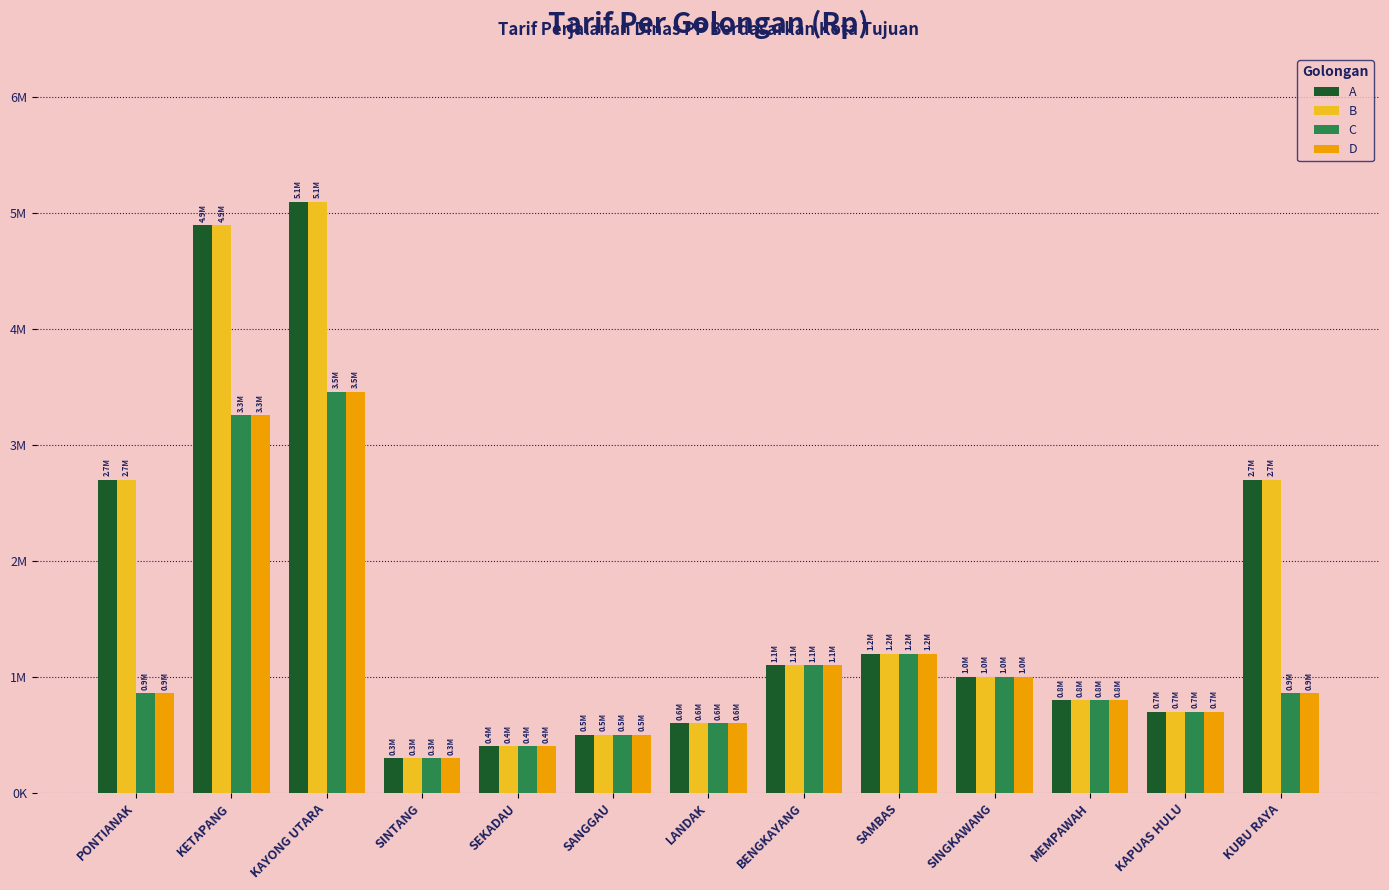

Are the bars horizontal?

No